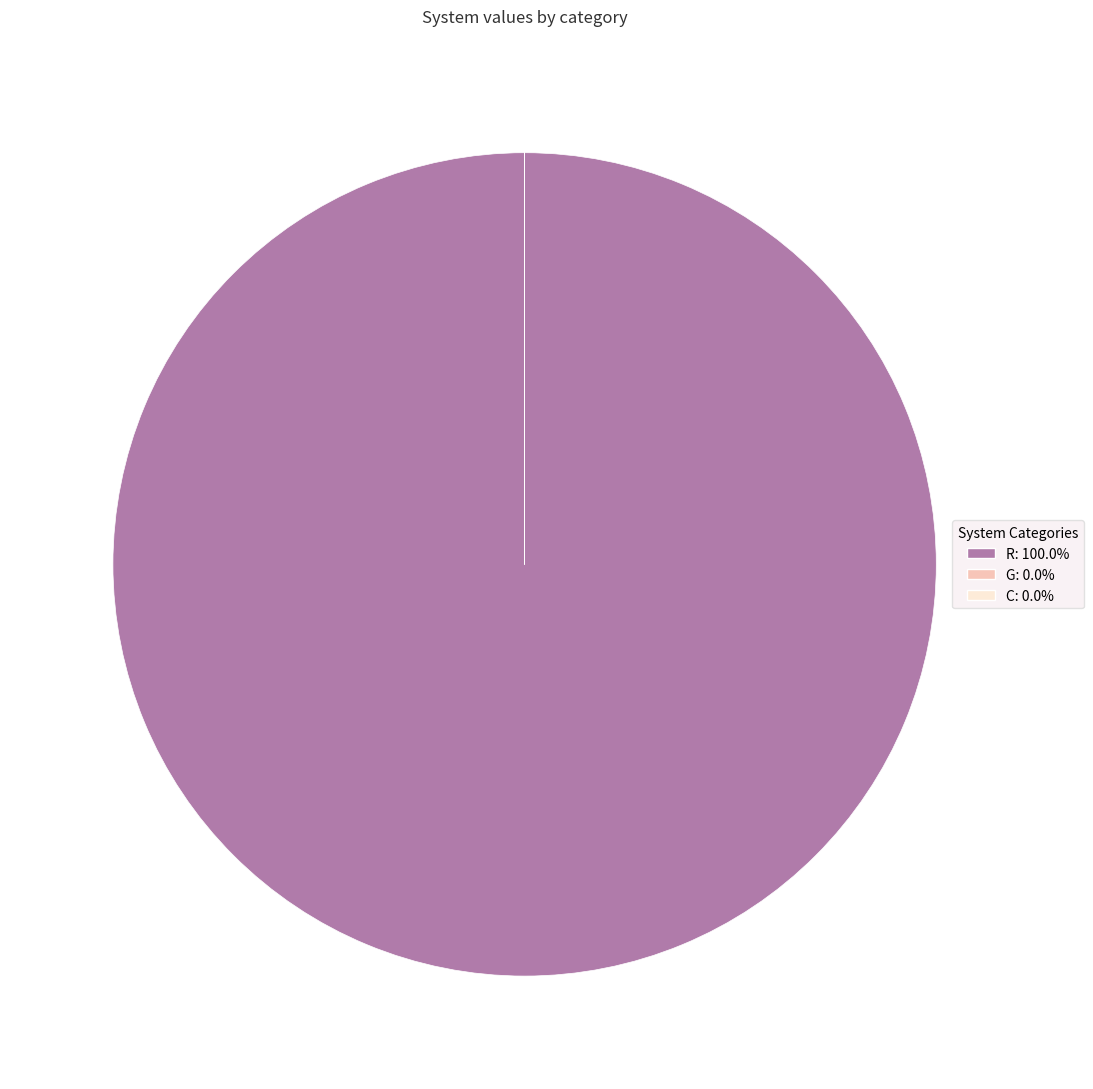

Is there any slice that represents more than half of the pie?

Yes